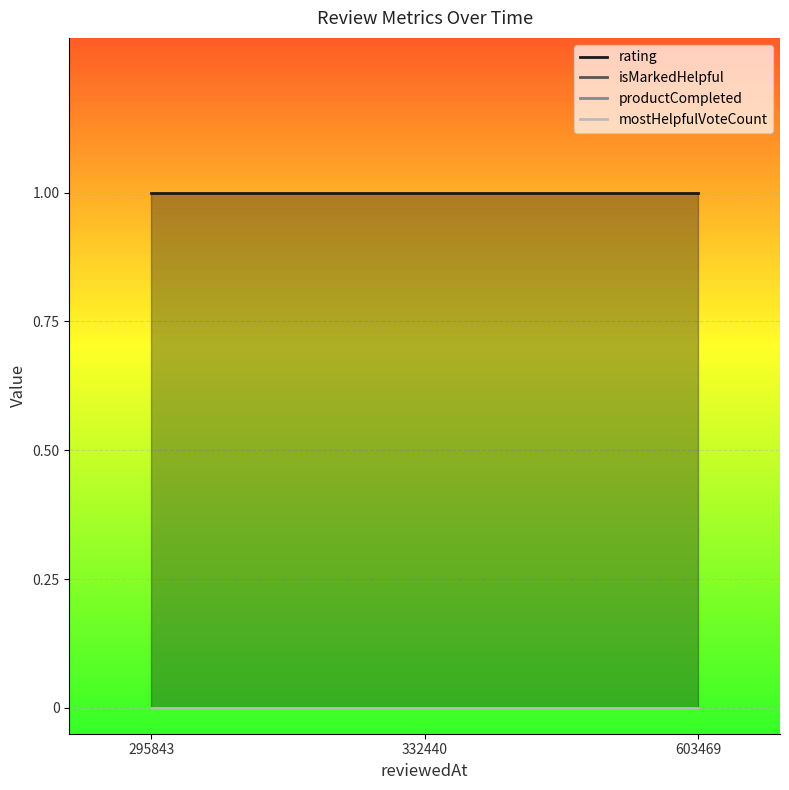

The value of rating at 332440 is 2. True or false?

False